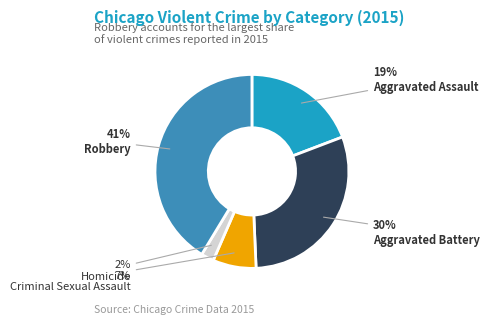

To the nearest percent, what is the average slice percentage?

20%